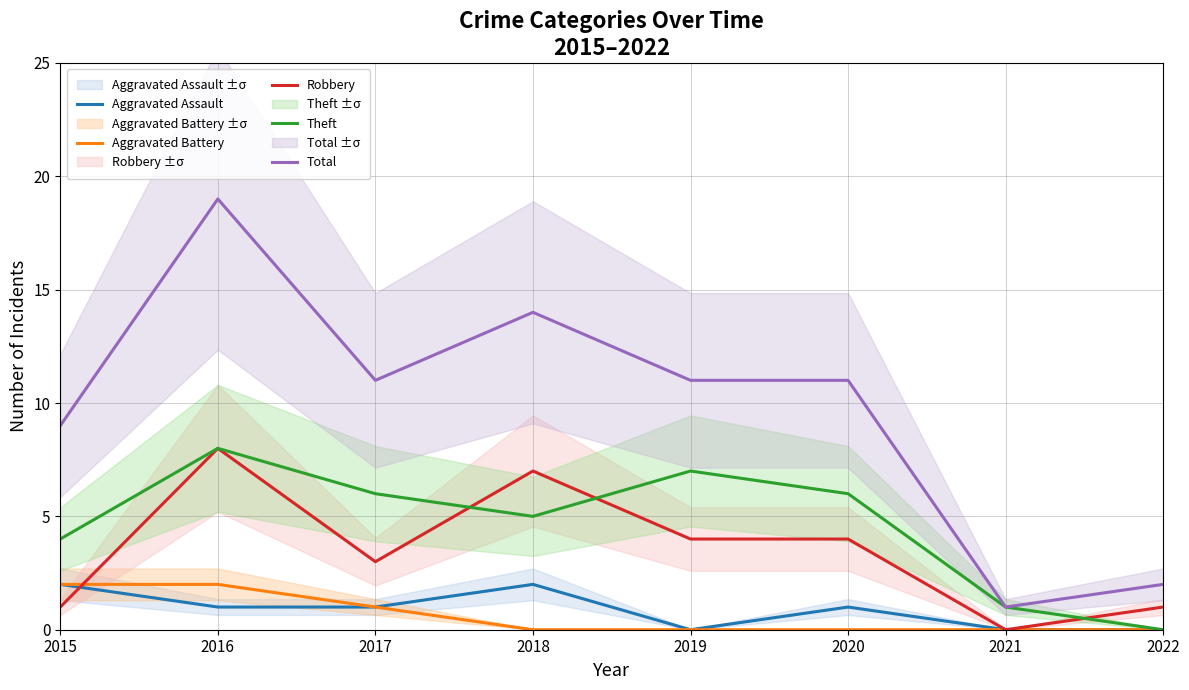

How many interior local valleys does the Aggravated Assault series have?

1